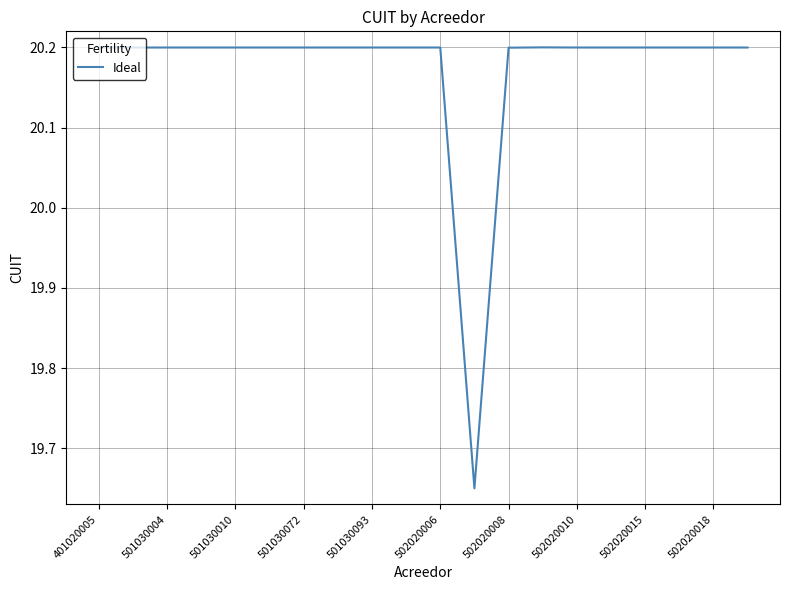

What is the maximum value shown in the chart?

20.2